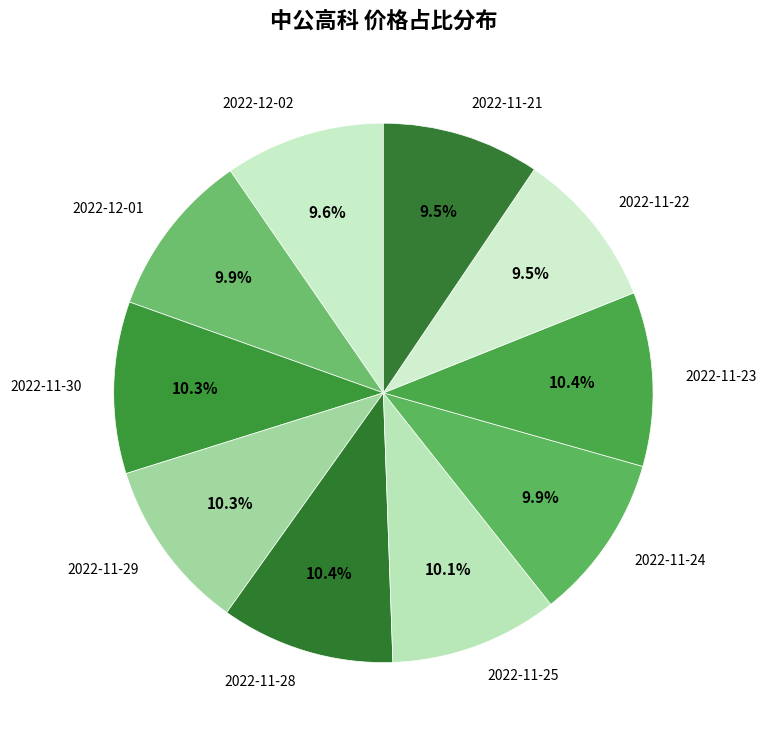

To the nearest percent, what percentage of the pie is 2022-11-24?

10%